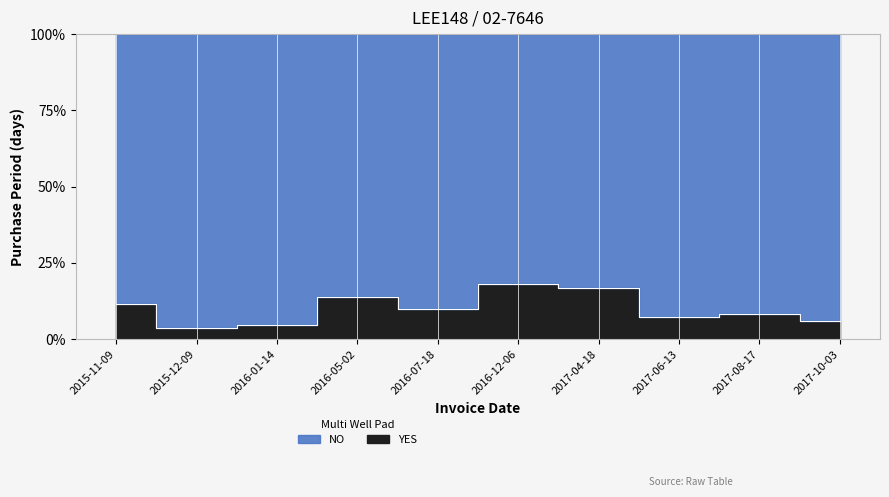

Reading right to left, what are all the values shown in this chart?

2017-10-03=6.0	2017-08-17=8.3	2017-06-13=7.1	2017-04-18=16.9	2016-12-06=18.0	2016-07-18=9.8	2016-05-02=13.9	2016-01-14=4.6	2015-12-09=3.8	2015-11-09=11.6